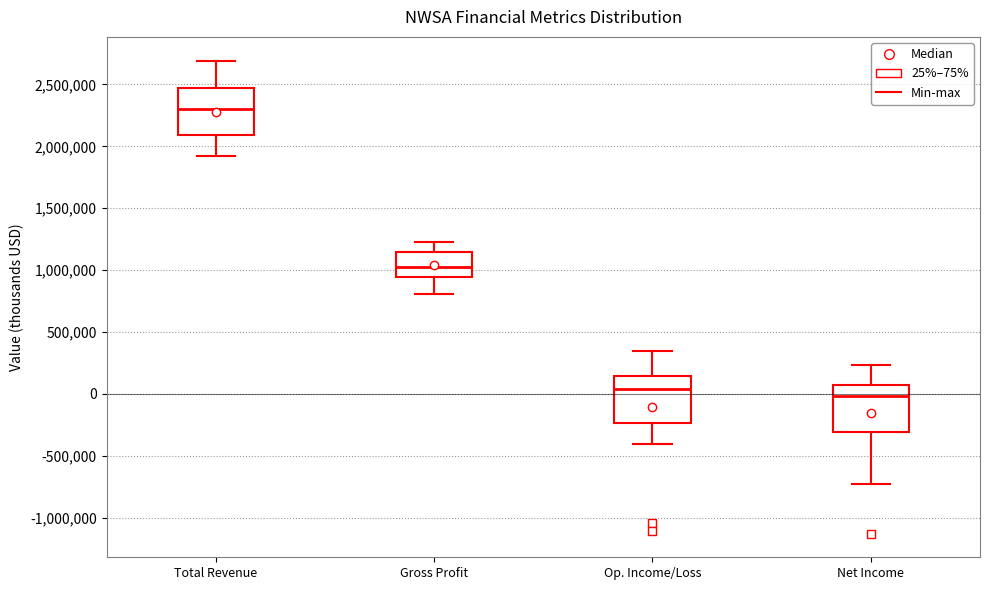

Reading left to right, transcribe this box plot: for each box, give where its median line is, the range the box spans, and where its two whiskers end, as read against the y-axis. The values are not printed on the chart, so give them approximately, as read against the axis.

Total Revenue: median 2300000, box 2100000 to 2450000, whiskers 1900000 to 2700000
Gross Profit: median 1000000, box 950000 to 1150000, whiskers 800000 to 1250000
Op. Income/Loss: median 50000, box -250000 to 150000, whiskers -400000 to 350000
Net Income: median 0, box -300000 to 50000, whiskers -750000 to 250000